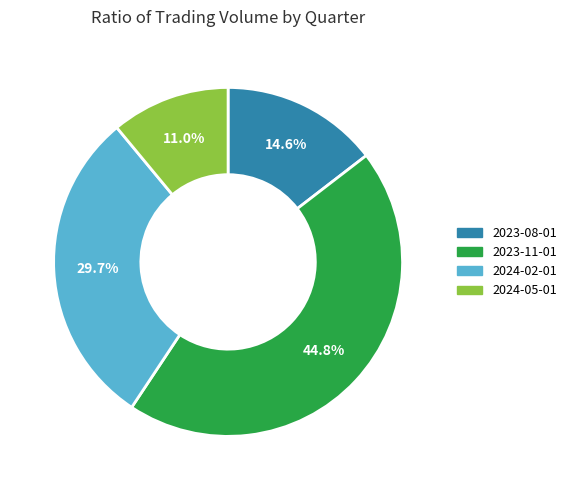

Which has a higher value, 2023-08-01 or 2024-05-01?

2023-08-01